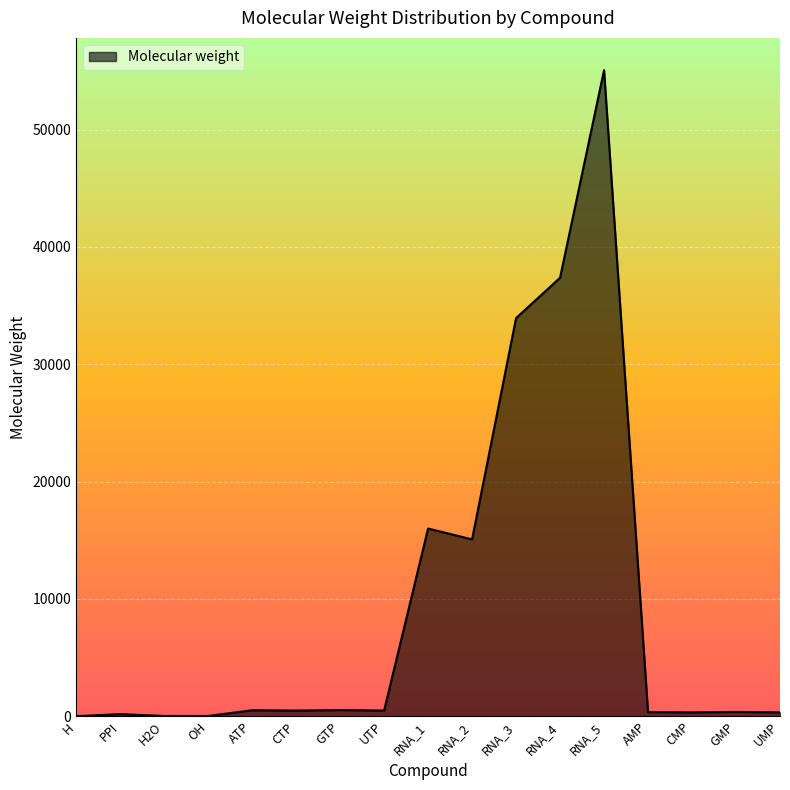

What is the difference between the maximum and minimum values?

55061.4